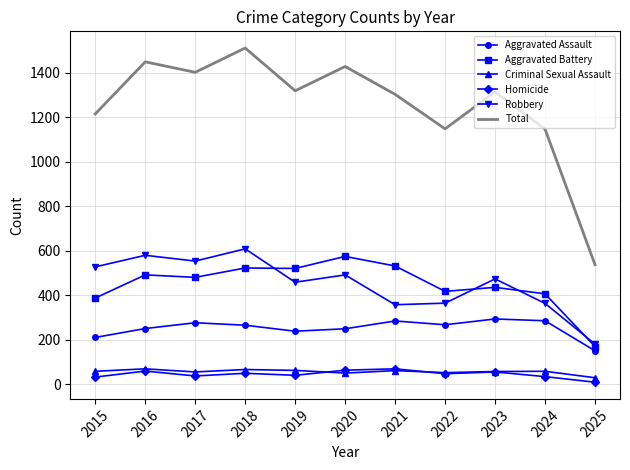

At which label does Aggravated Assault first exceed 265?

2017